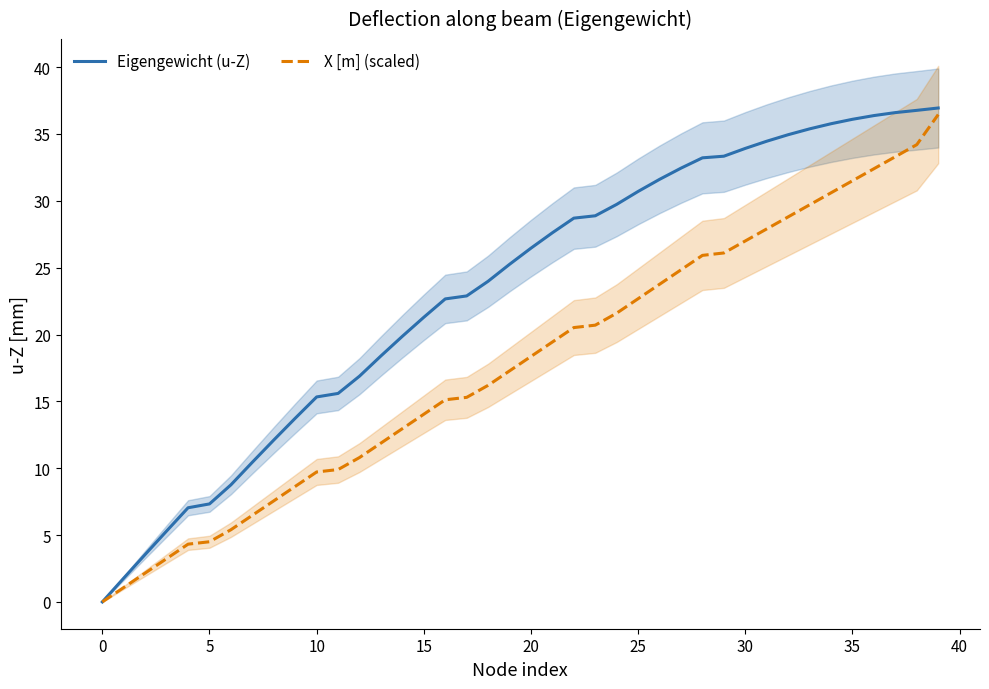

Between 24 and 31, which series saw the biggest shift?

X [m] (scaled)